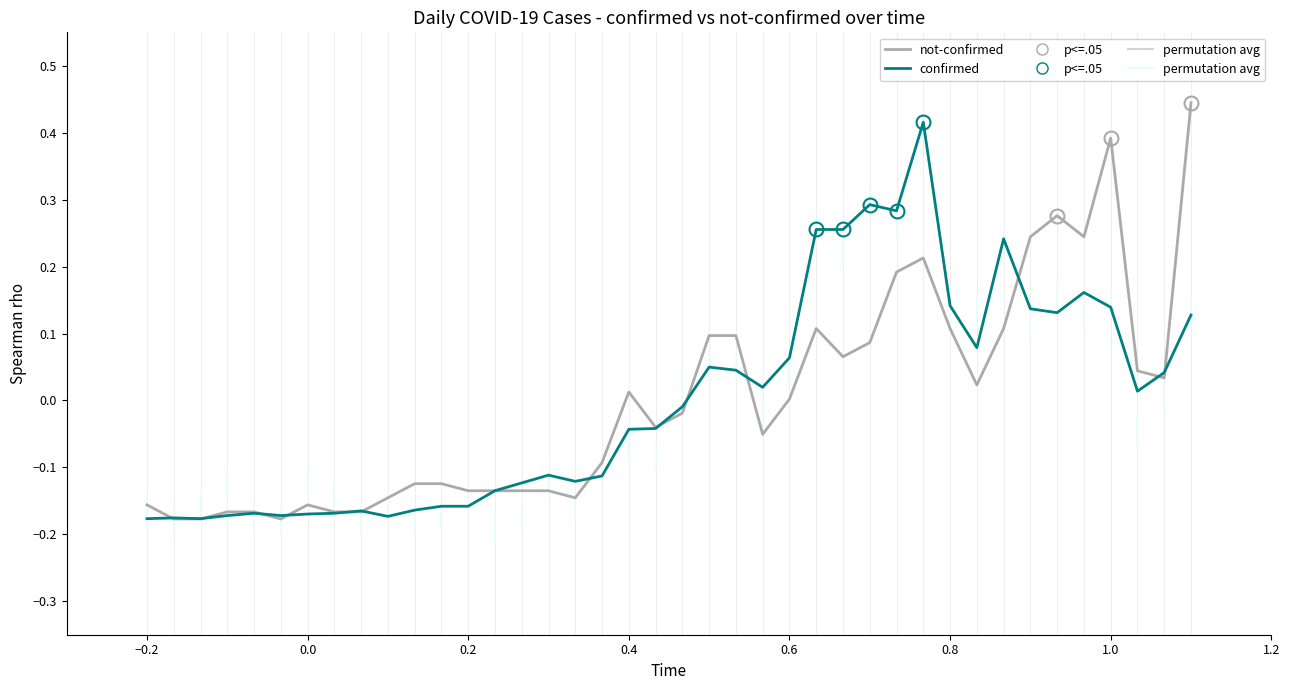

How many interior local valleys does the confirmed series have?

9